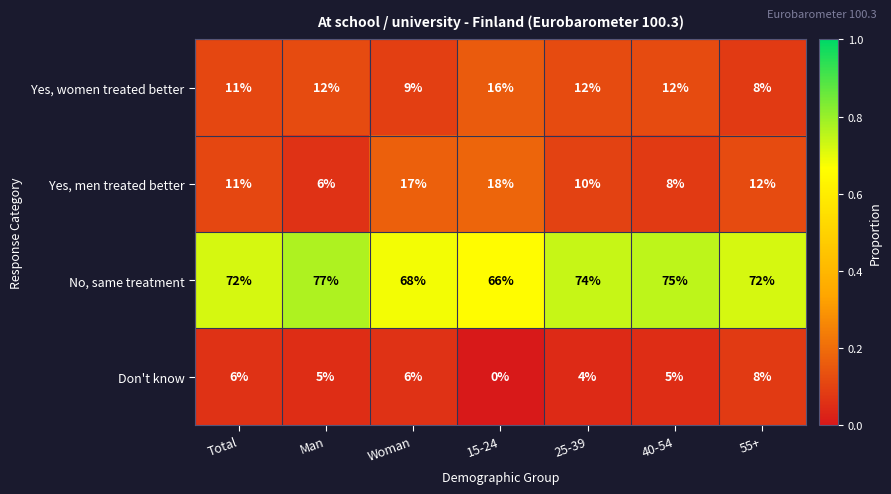

What is the sum of the No, same treatment values at Total and 15-24?

138